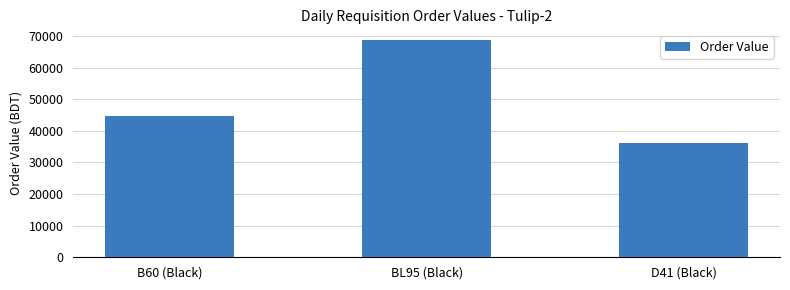

Read the value at B60 (Black).

44812.0